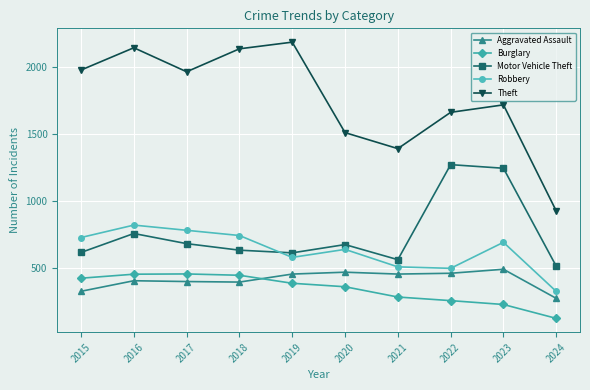

What value does the Aggravated Assault series have at 2024, to the nearest 10?

270